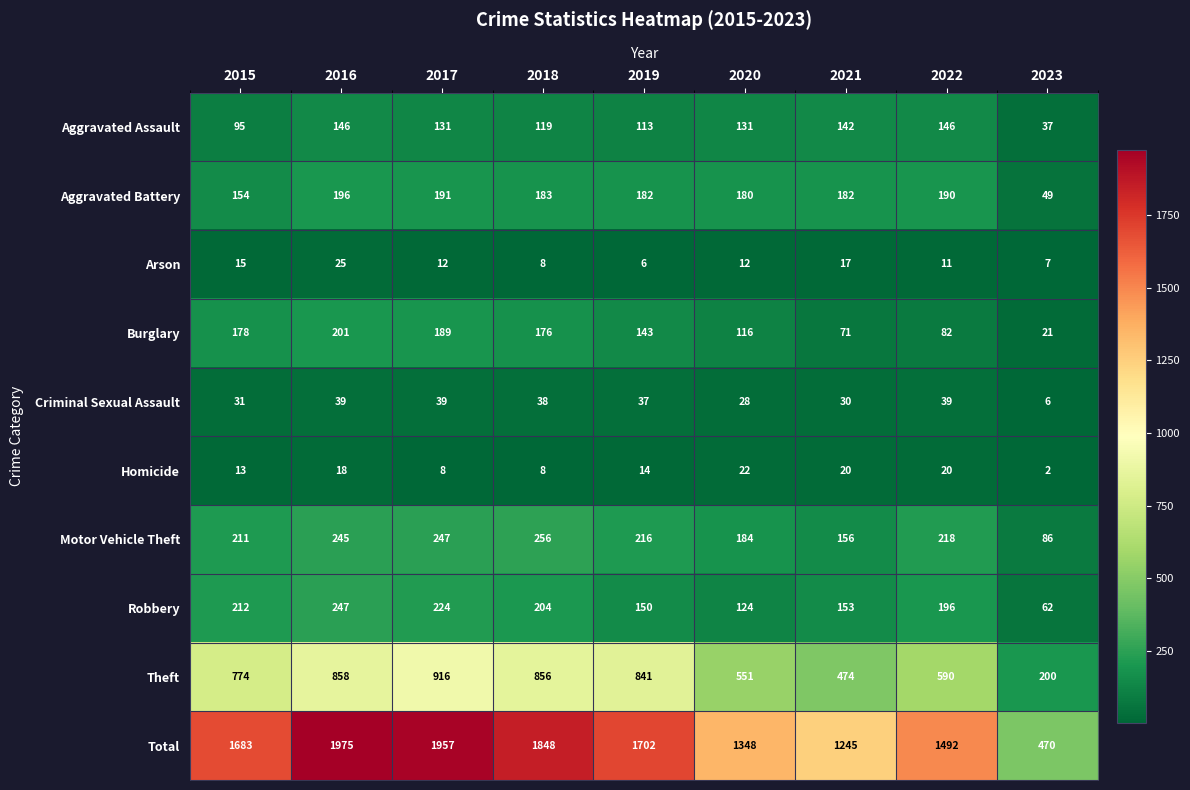

How many series are shown in this chart?

10